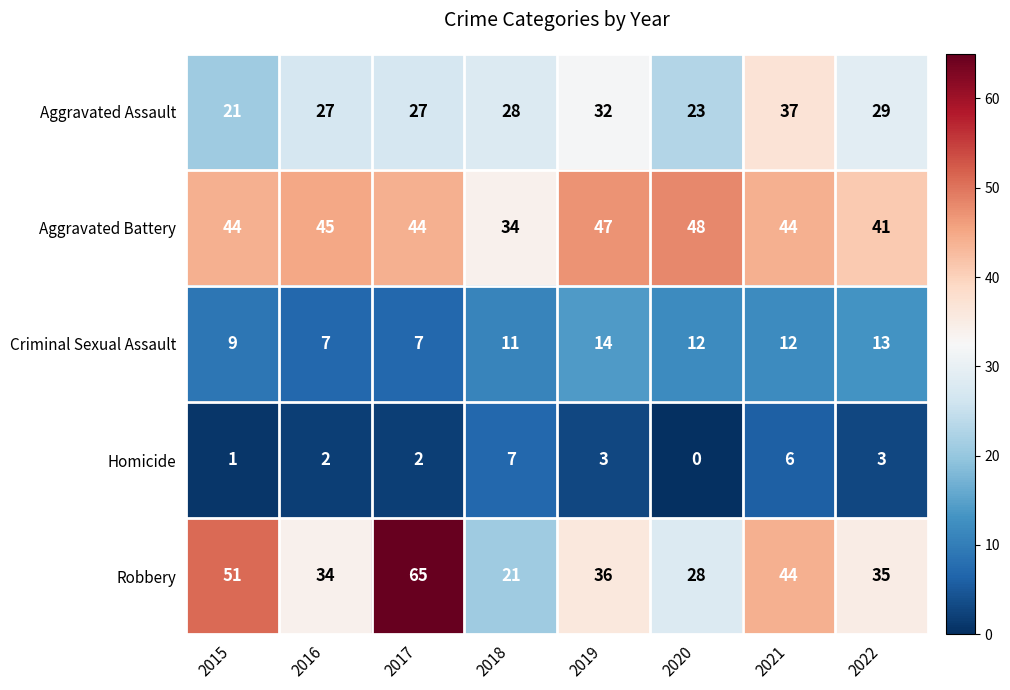

Where does the Criminal Sexual Assault series first go above 12?

2019